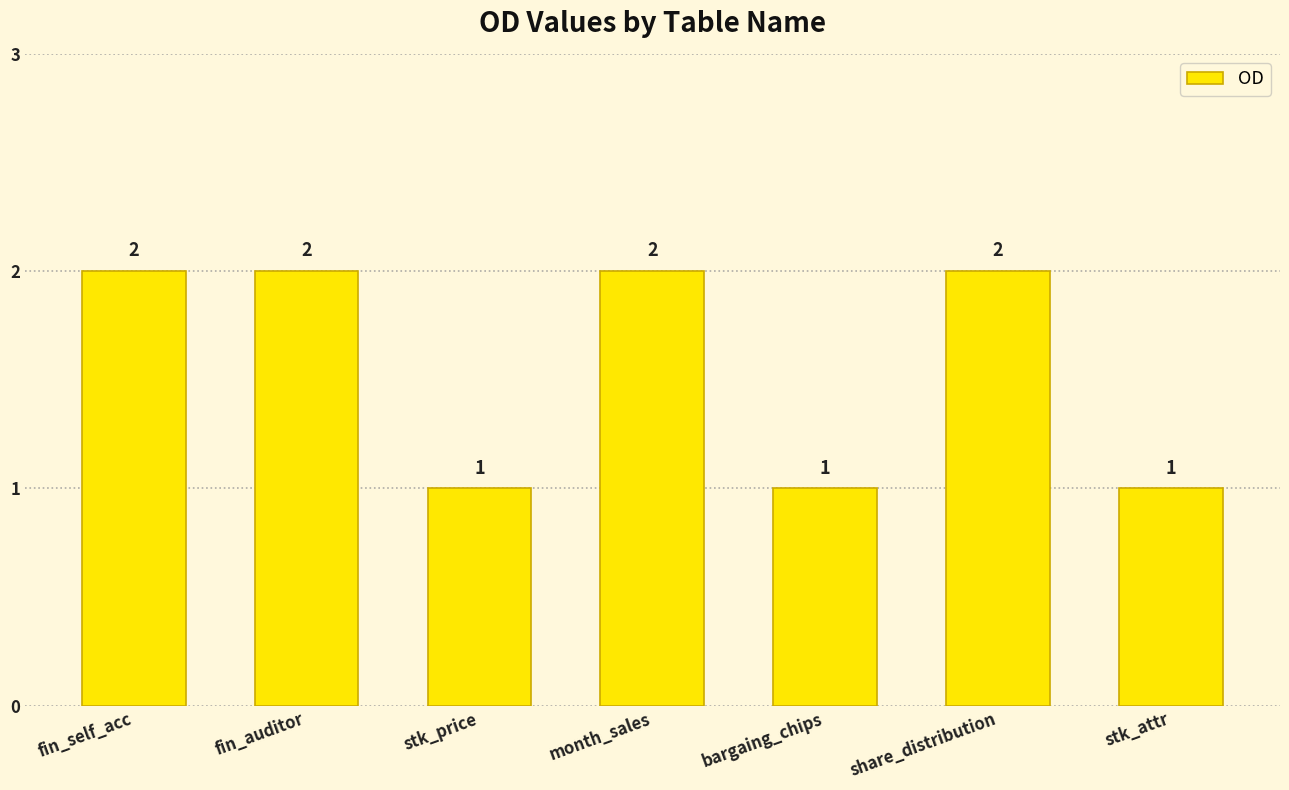

Approximately how many times larger is the value at fin_auditor compared to month_sales?

1.0